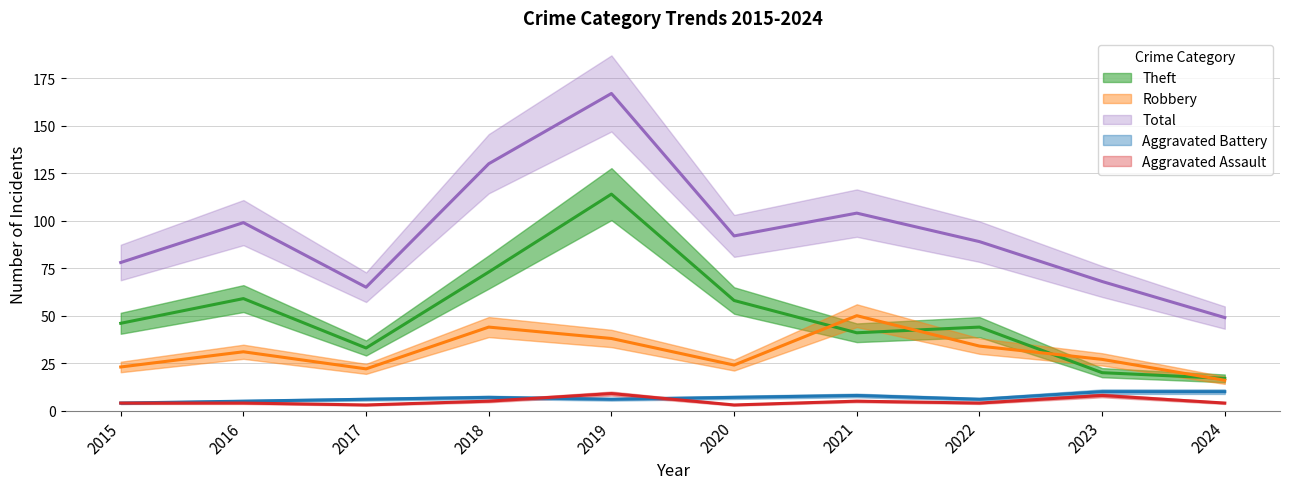

Does the chart display data point markers on the line(s)?

No